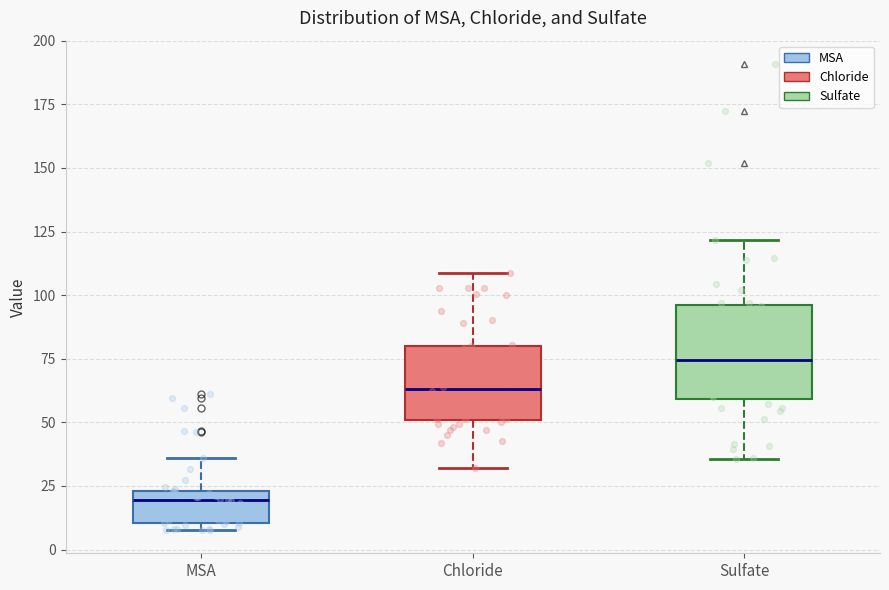

Which box has the lowest median line?

MSA